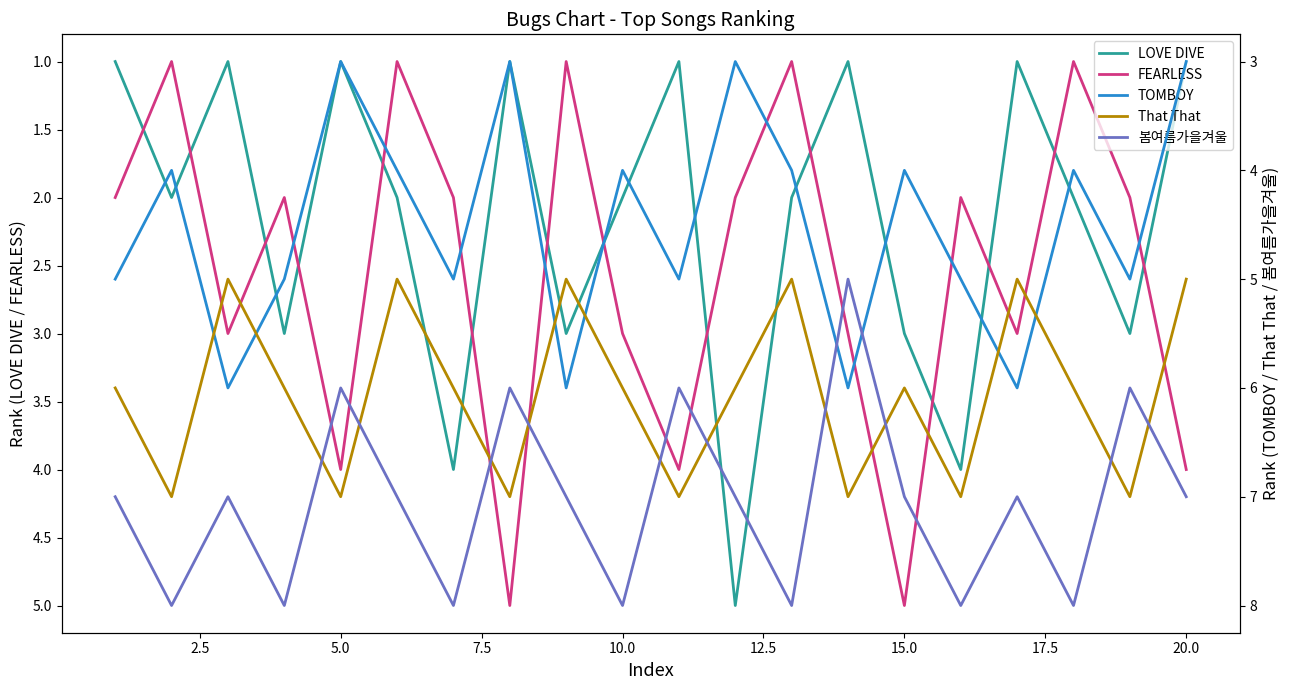

What is the highest value of the FEARLESS series?

5